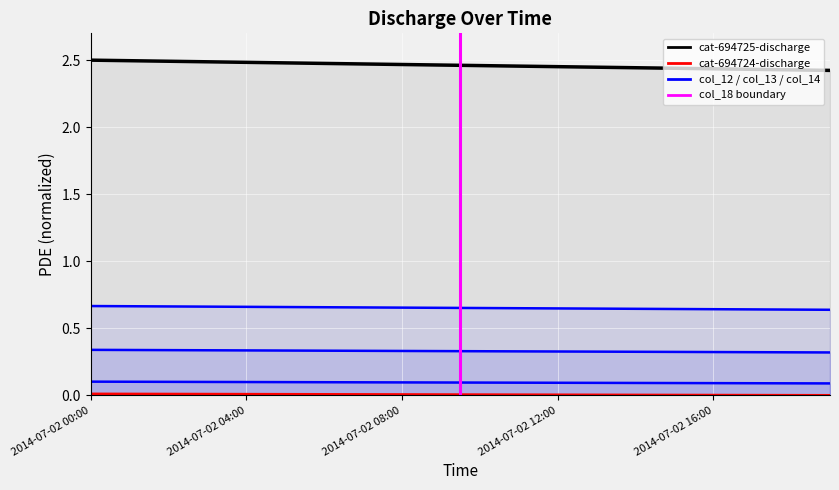

What is the label of the 8th point from the left?

2014-07-02 07:00